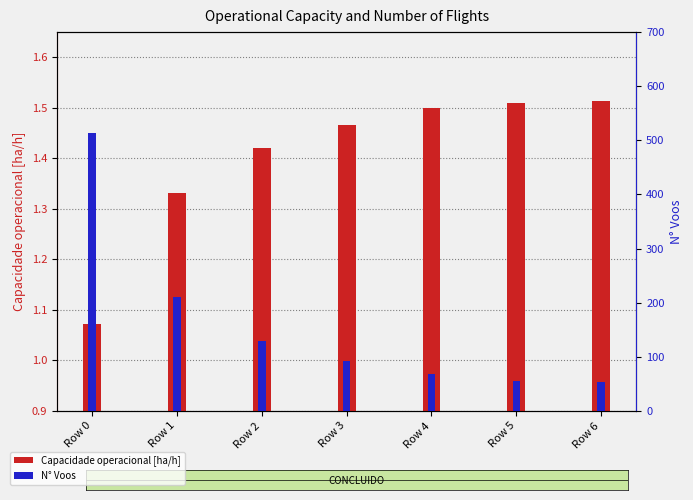

How many groups of bars are there?

7